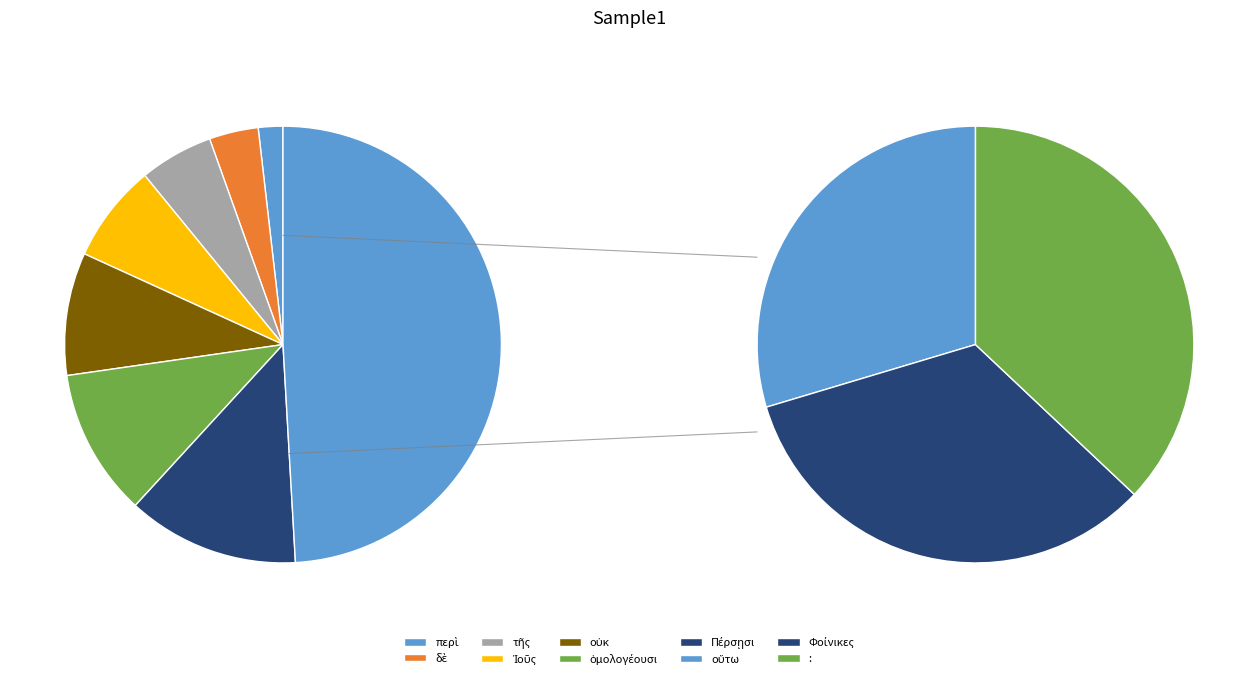

What is the change in value from δὲ to Πέρσῃσι?

+5